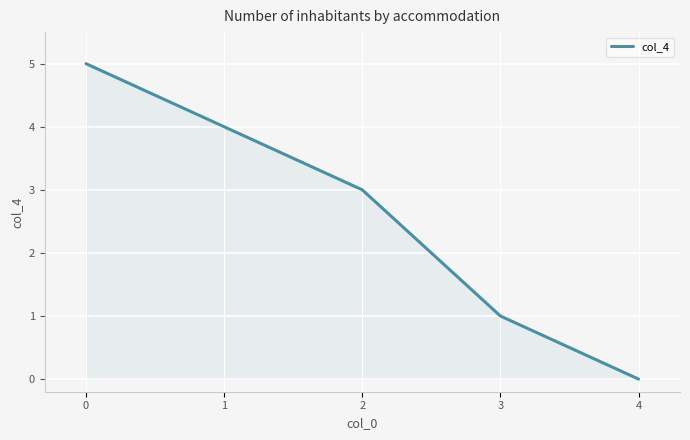

True or false: the data has more than 1 interior local peaks.

False